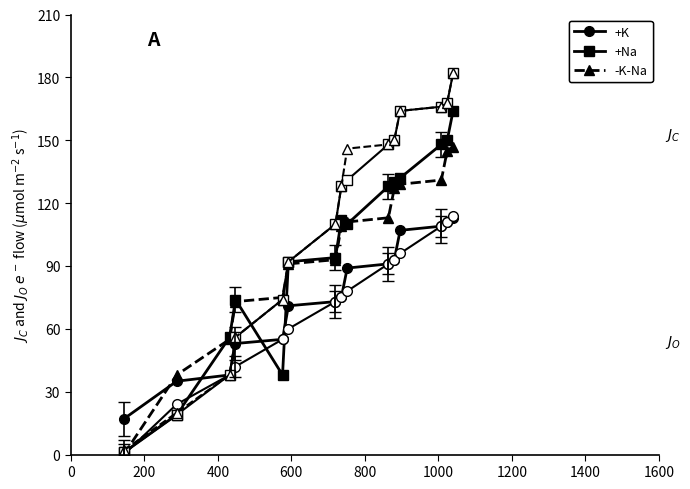

The value of -K-Na (open) at 1200 is 71. True or false?

False